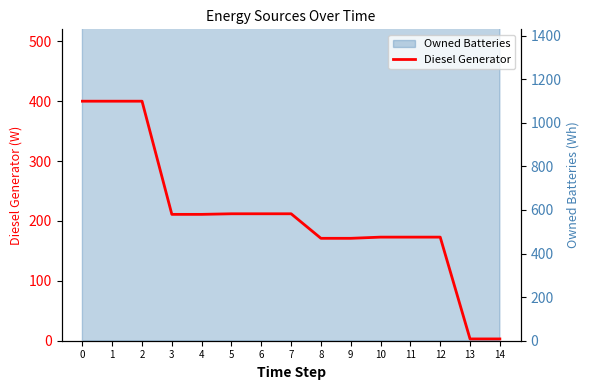

What is the maximum value shown in the chart?

400